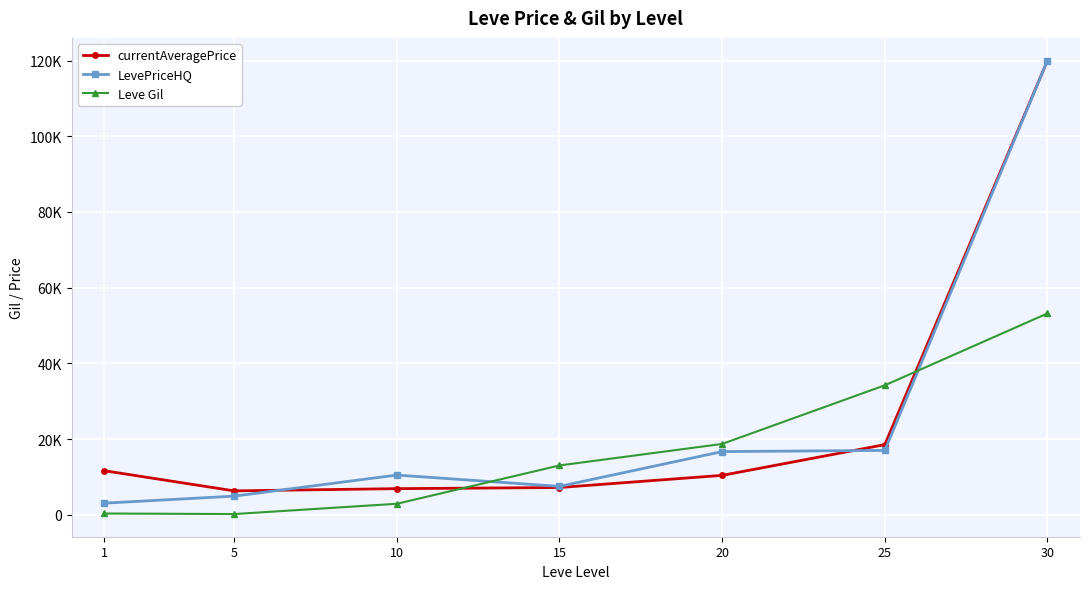

After their last crossing, which series has the higher values: LevePriceHQ or Leve Gil?

LevePriceHQ